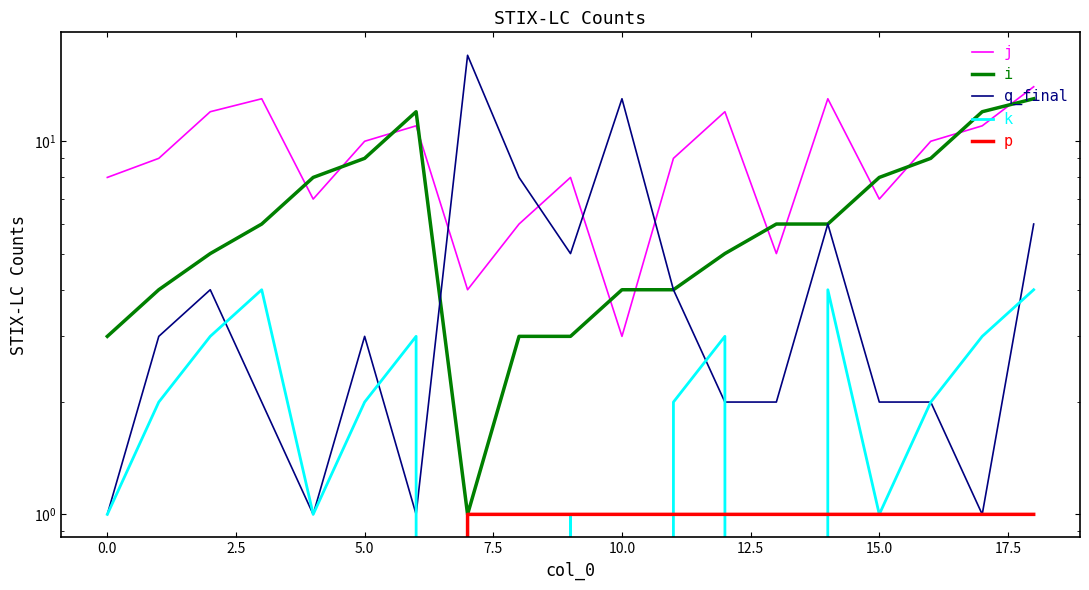

True or false: j and p cross at least once.

False